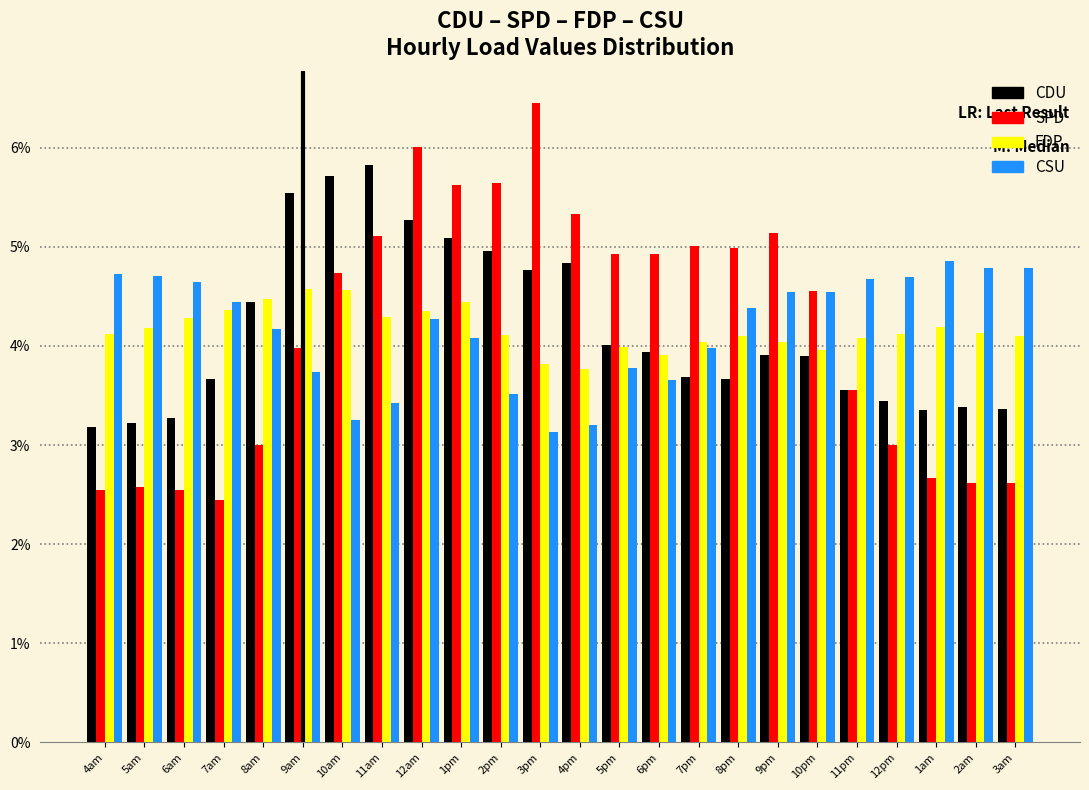

At which label does SPD reach its peak?

3pm